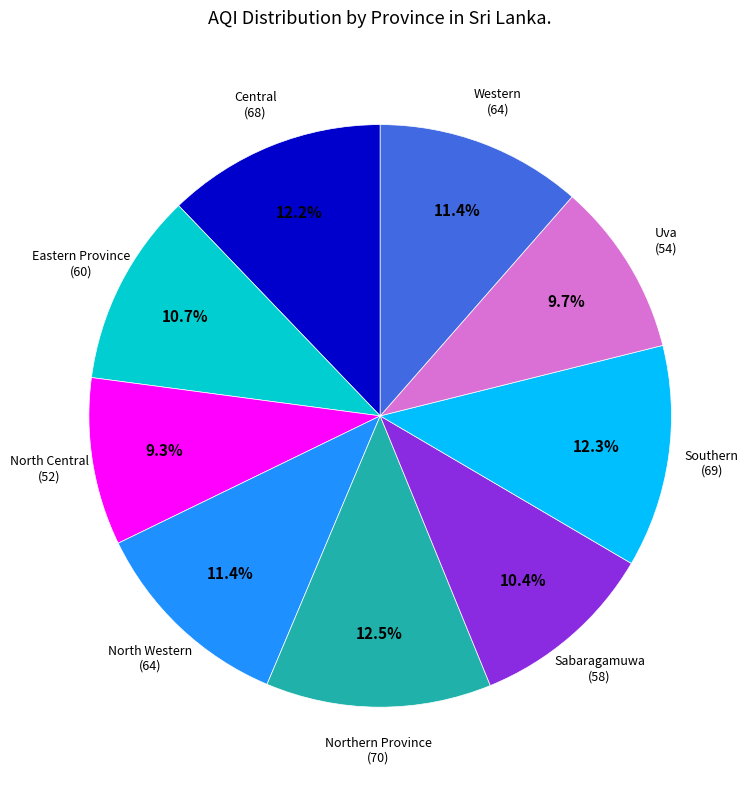

What percentage is the North Western slice, to the nearest percent?

11%